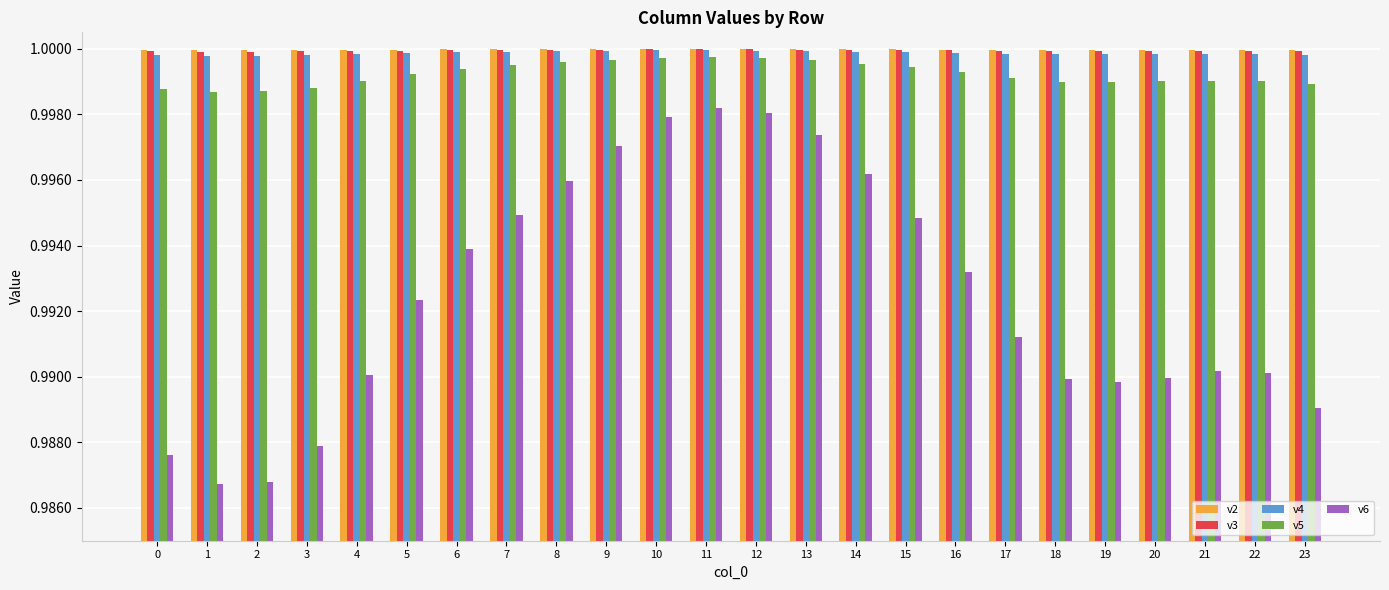

Is the value of v6 at 19 greater than the value of v2 at 3?

No